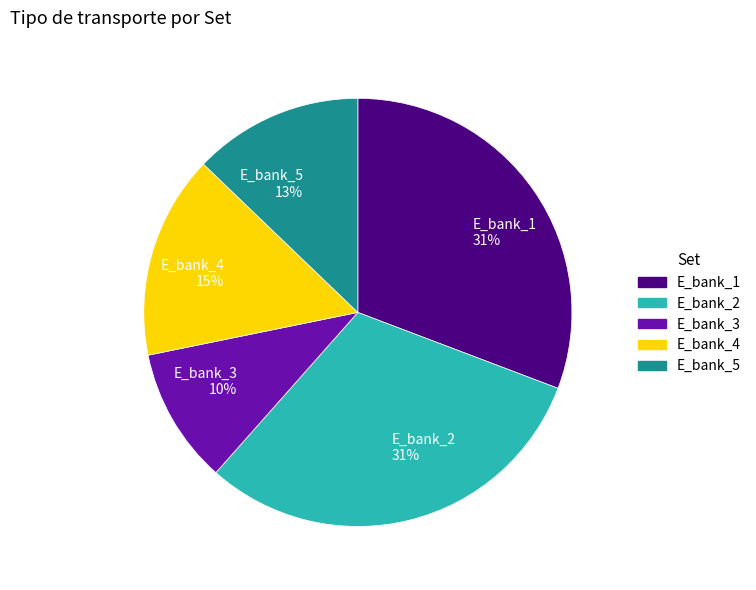

To the nearest percent, what is the difference between the largest and smallest slice percentages?

21%